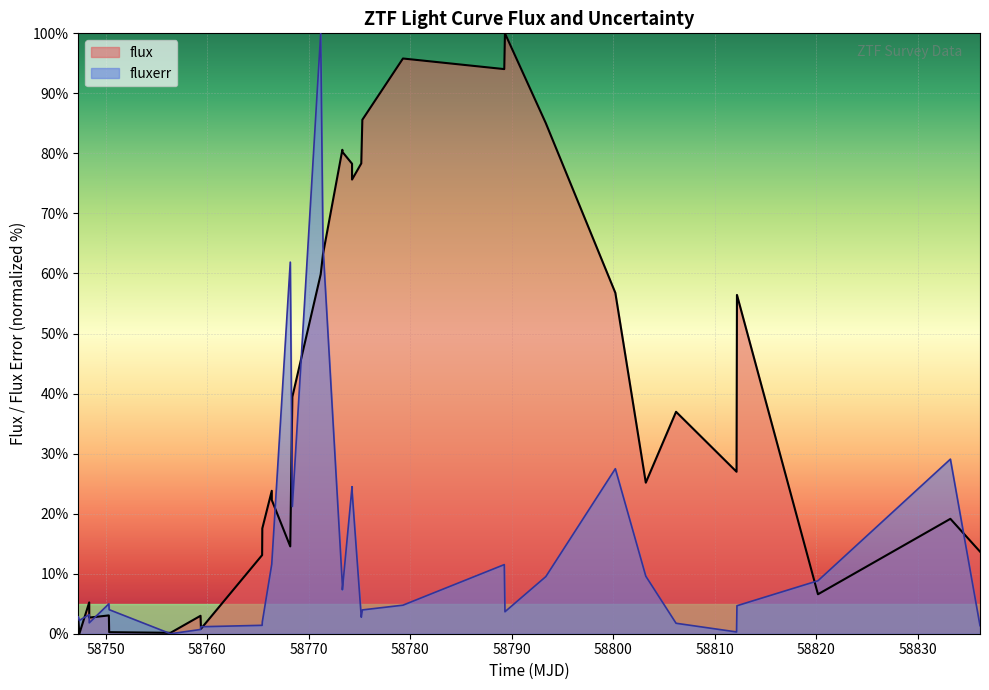

What is the maximum value for fluxerr?

100.0